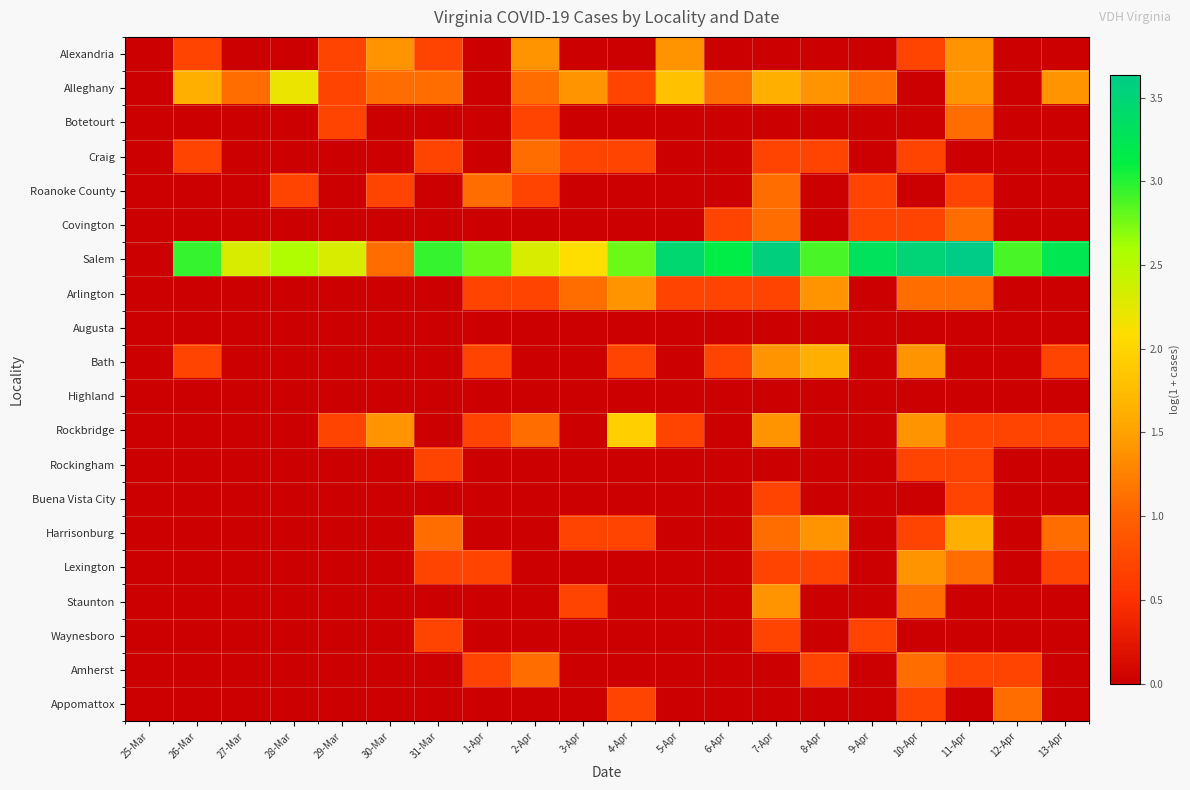

What is the spread (max minus min) of values at 10-Apr?

3.5